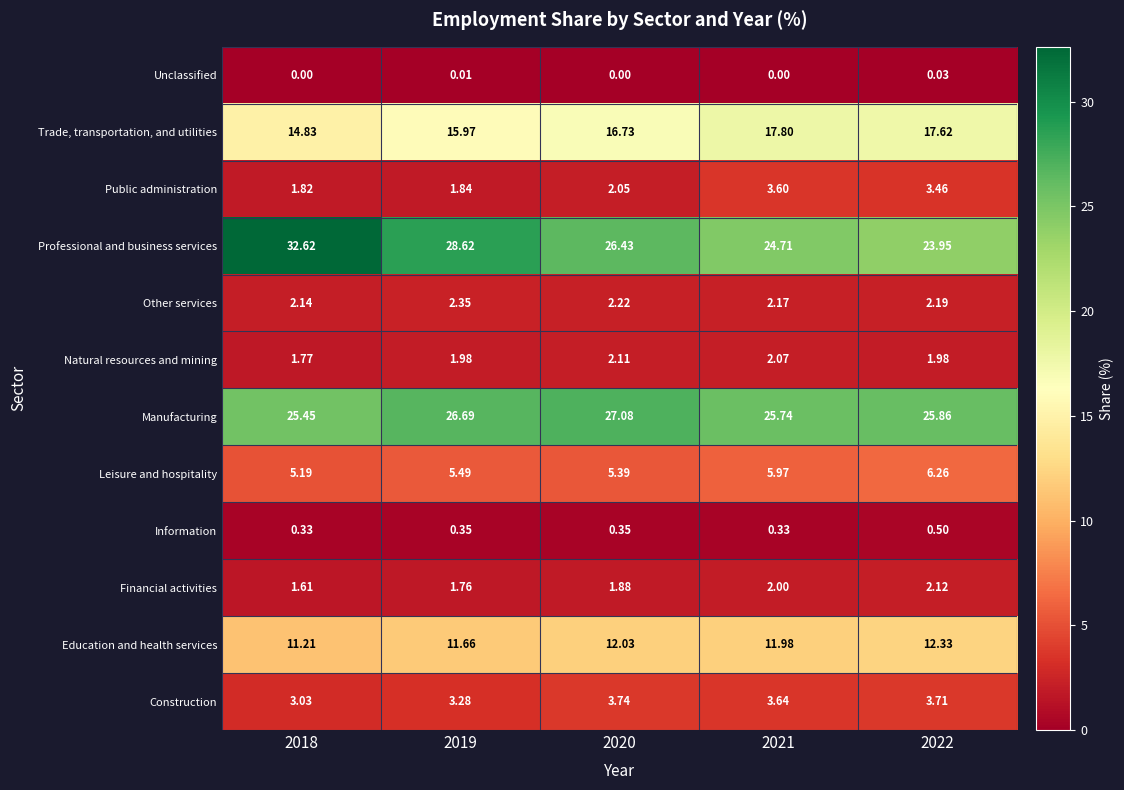

Which series has the widest spread of values?

Professional and business services